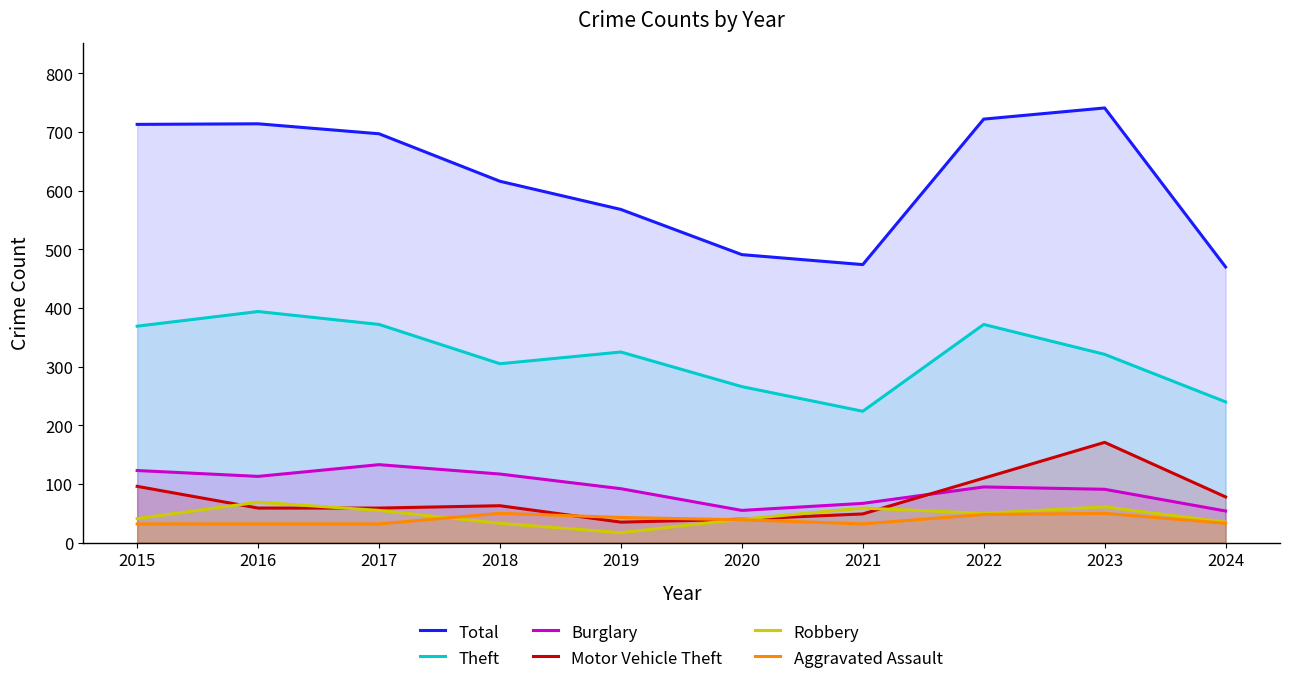

In Total, how many points are higher than both neighbors (excluding endpoints)?

2